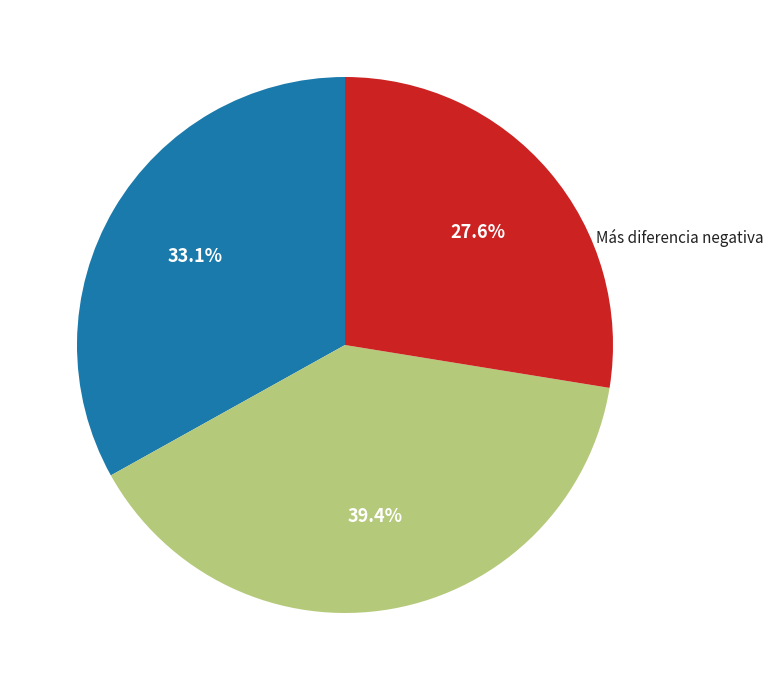

The Más diferencia negativa slice represents 42% of the pie. True or false?

False